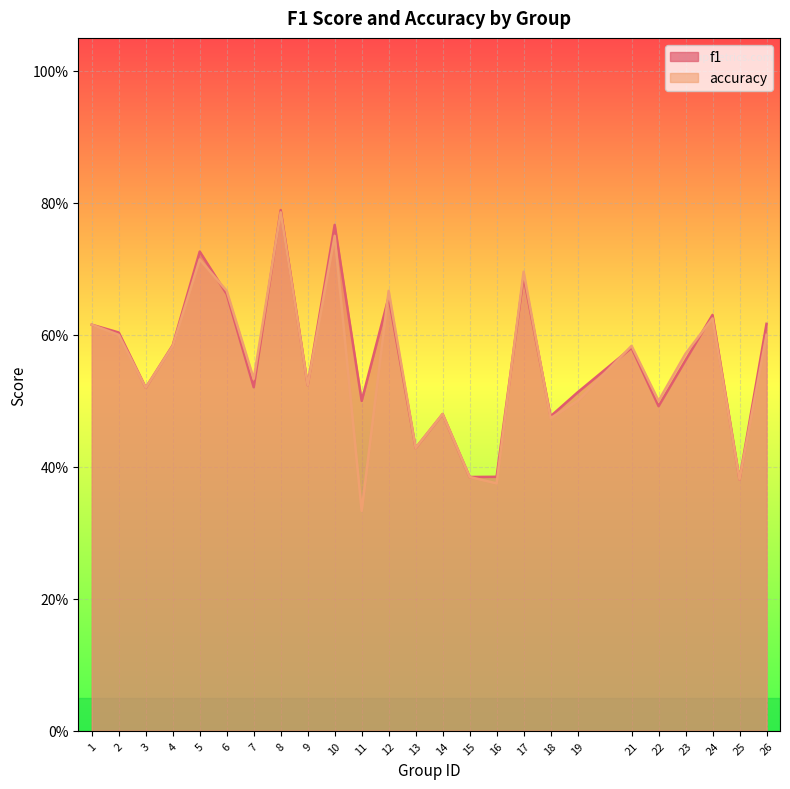

Rank the series by their maximum value, from highest to lowest.

f1, accuracy